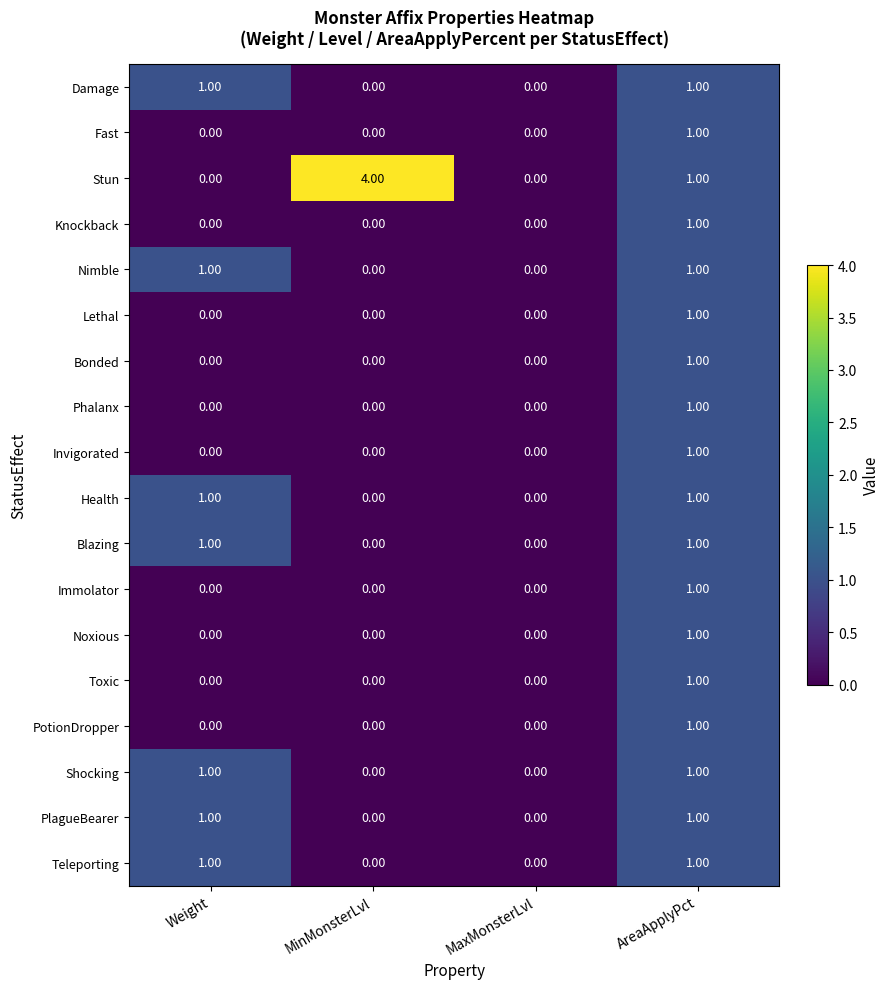

Which series has the largest total across all categories?

Stun